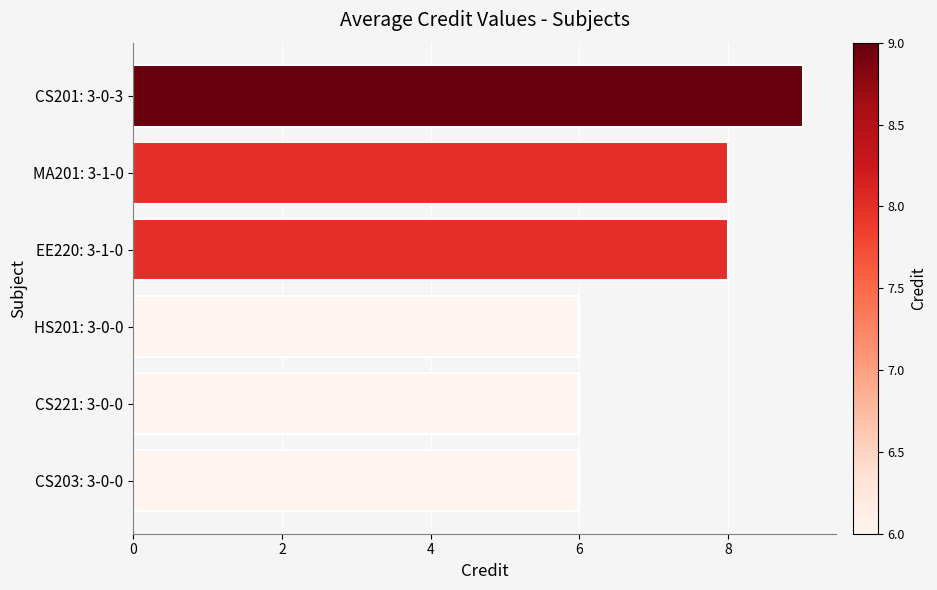

What is the ratio of the value at HS201: 3-0-0 to the value at CS201: 3-0-3?

0.7